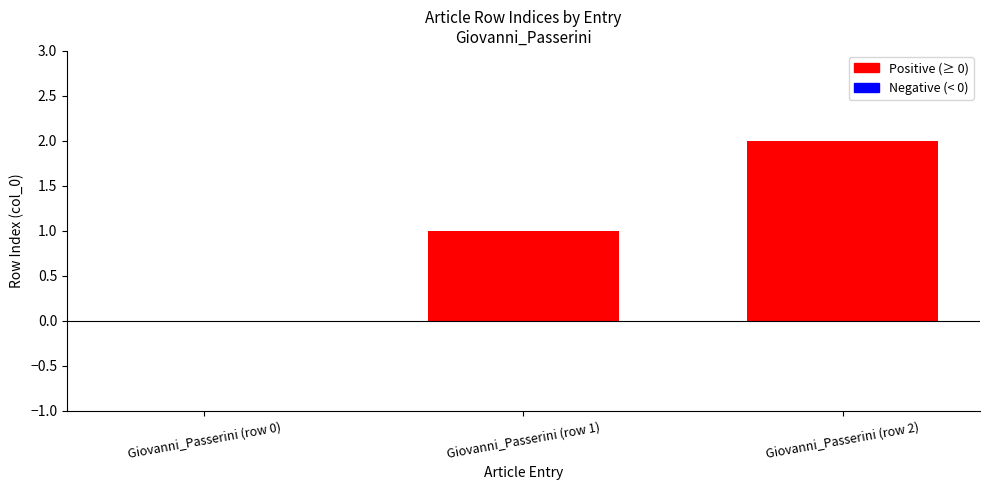

Reading left to right, list all the values displayed in this chart.

0	1	2